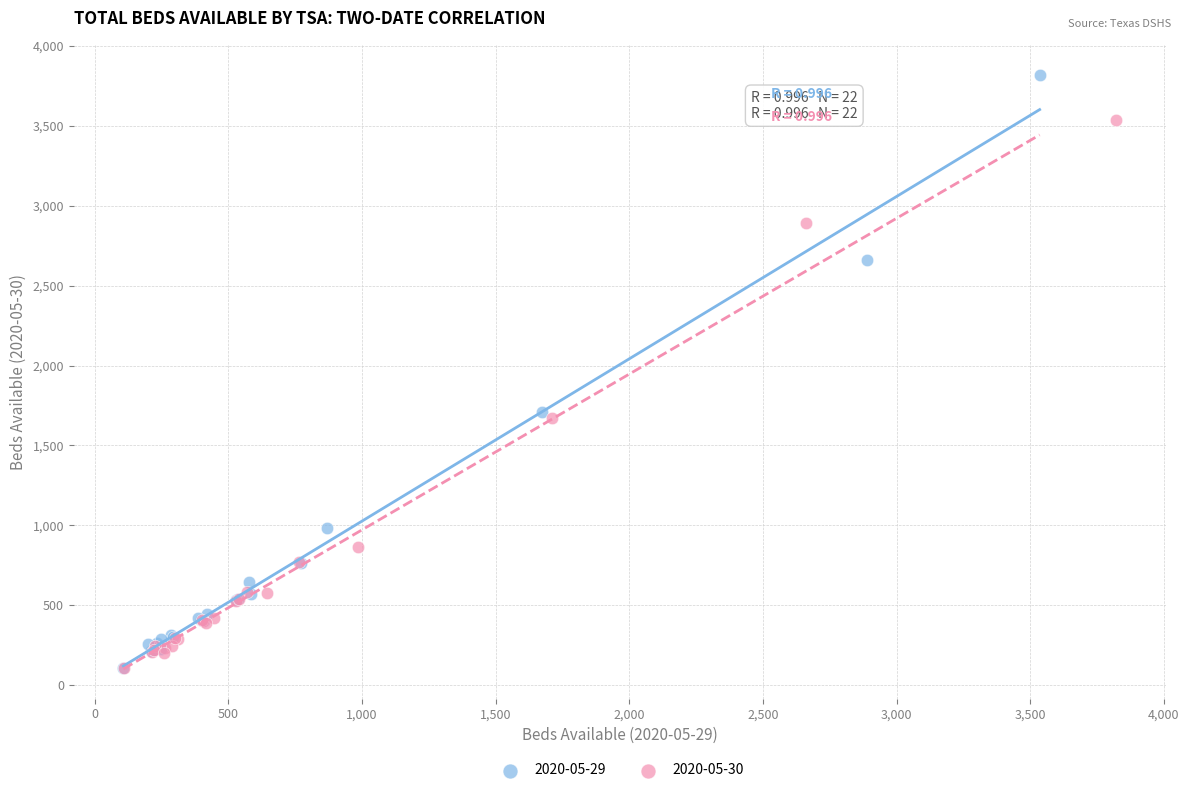

Which series has the largest Y range (max minus min)?

2020-05-29